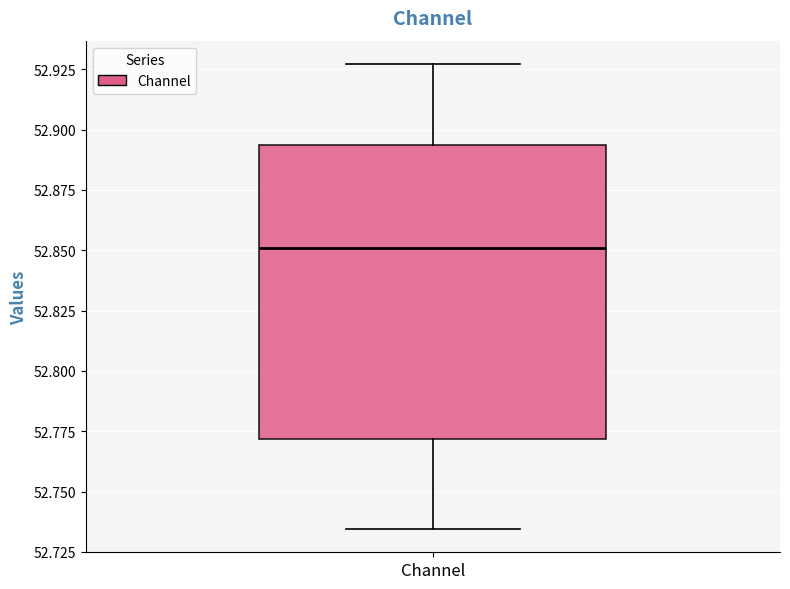

Transcribe this box plot: give where the median line is, the range the box spans, and where the two whiskers end, as read against the y-axis. The values are not printed on the chart, so give them approximately, as read against the axis.

median 52.850, box 52.770 to 52.895, whiskers 52.735 to 52.925